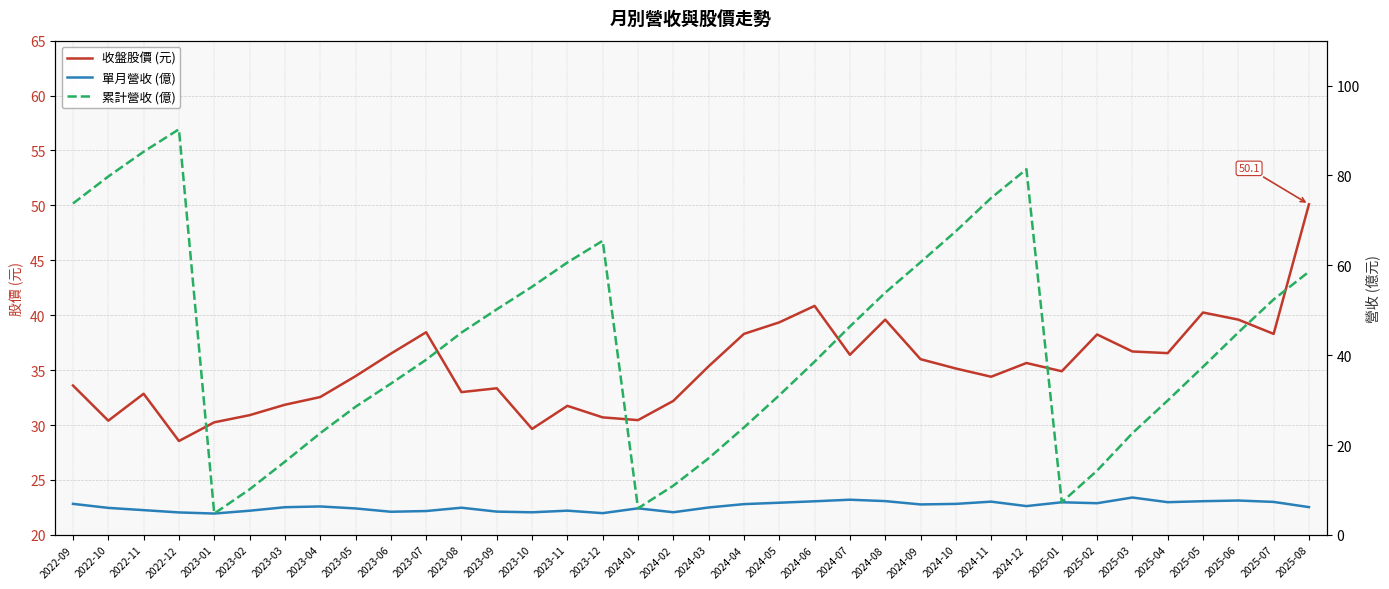

Is the value of 收盤股價 (元) at 2023-04 greater than the value of 單月營收 (億) at 2025-08?

Yes